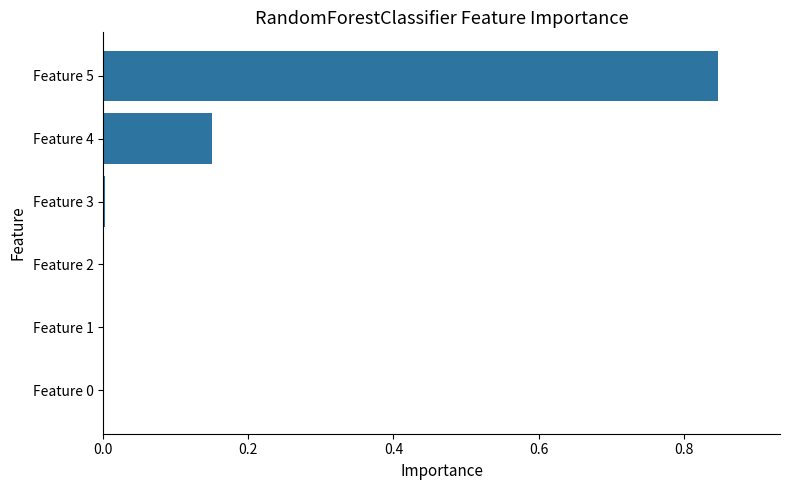

Which category has the highest value across all series?

Feature 5